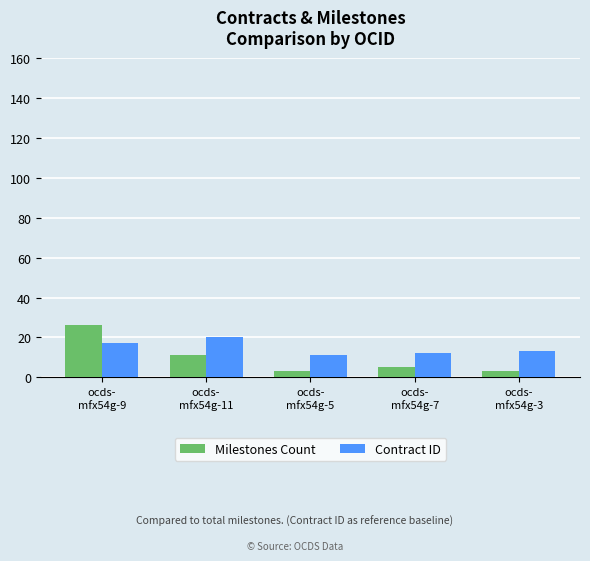

True or false: Milestones Count has a value of 5 at ocds-
mfx54g-7.

True